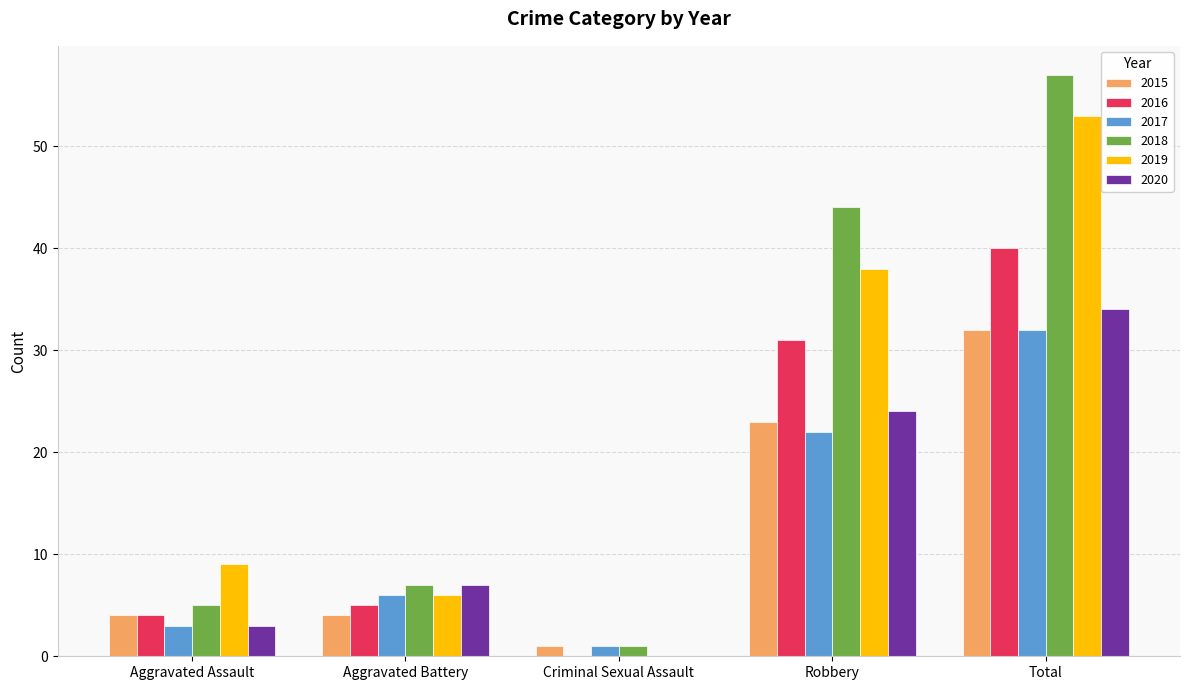

Reading left to right, list all the values displayed in this chart.

2015: 4	4	1	23	32
2016: 4	5	0	31	40
2017: 3	6	1	22	32
2018: 5	7	1	44	57
2019: 9	6	0	38	53
2020: 3	7	0	24	34